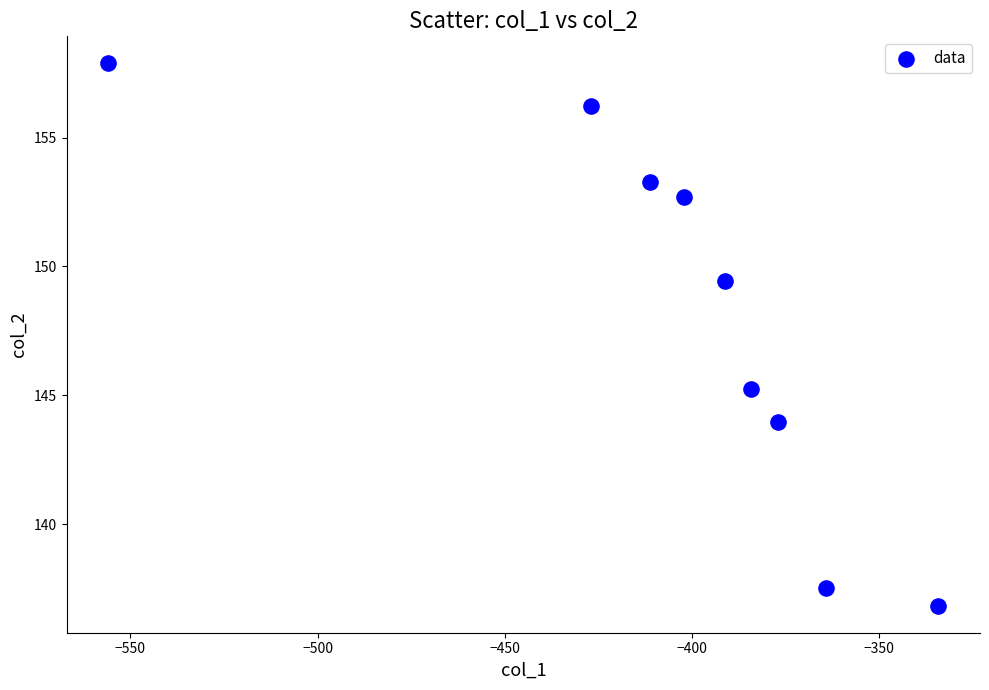

What Y value in the scatter plot is closest to 147?

145.2